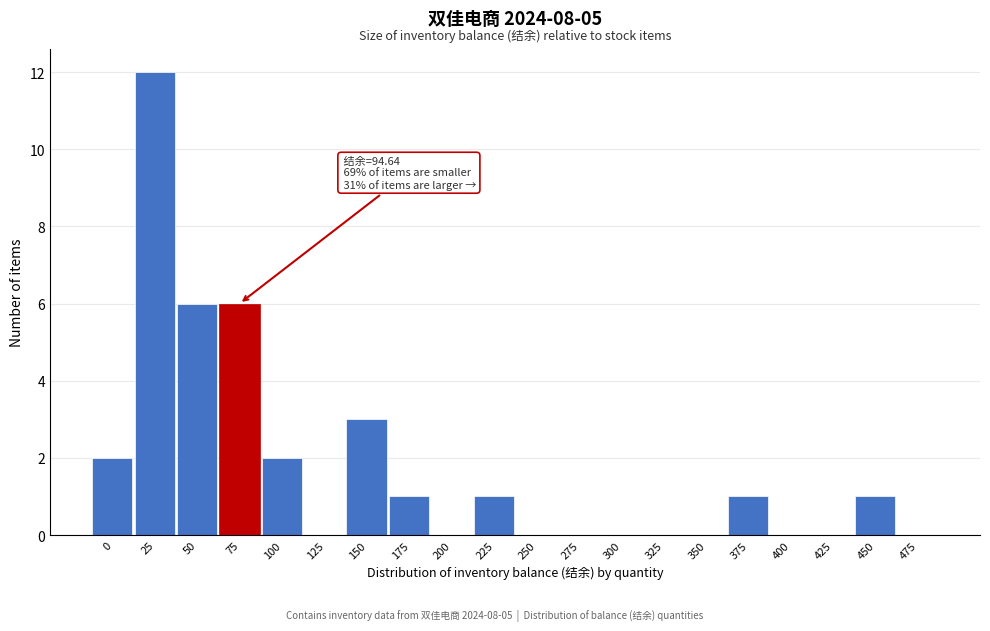

Reading left to right, extract all data points from this chart.

0=2	25=12	50=6	75=6	100=2	125=0	150=3	175=1	200=0	225=1	250=0	275=0	300=0	325=0	350=0	375=1	400=0	425=0	450=1	475=0